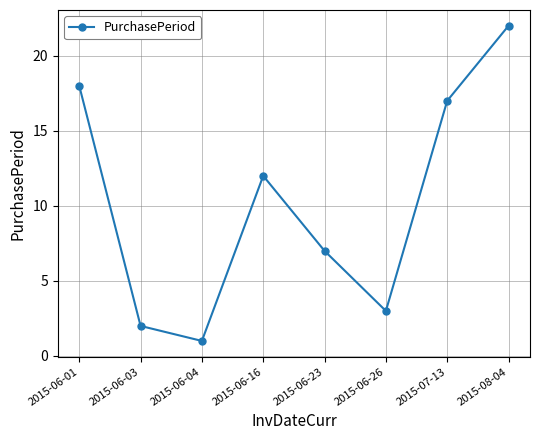

Which category has the highest value across all series?

2015-08-04